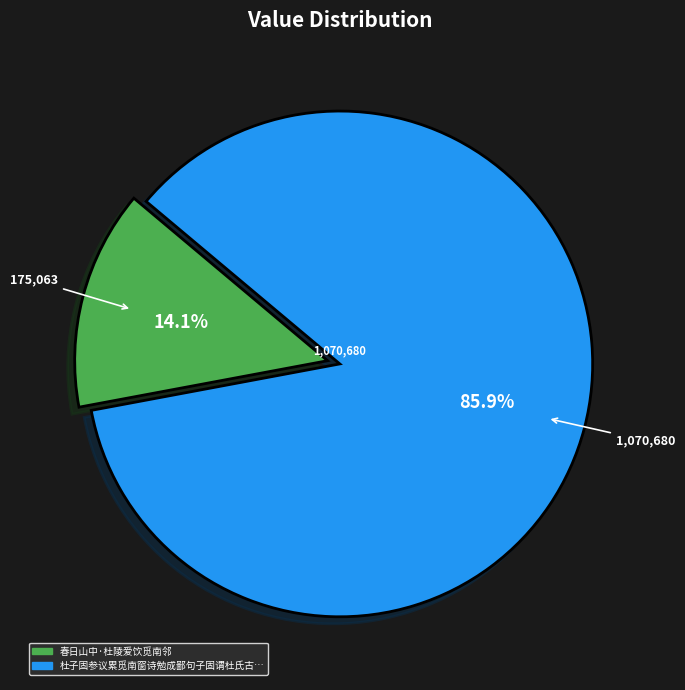

Does any single category account for the majority?

Yes